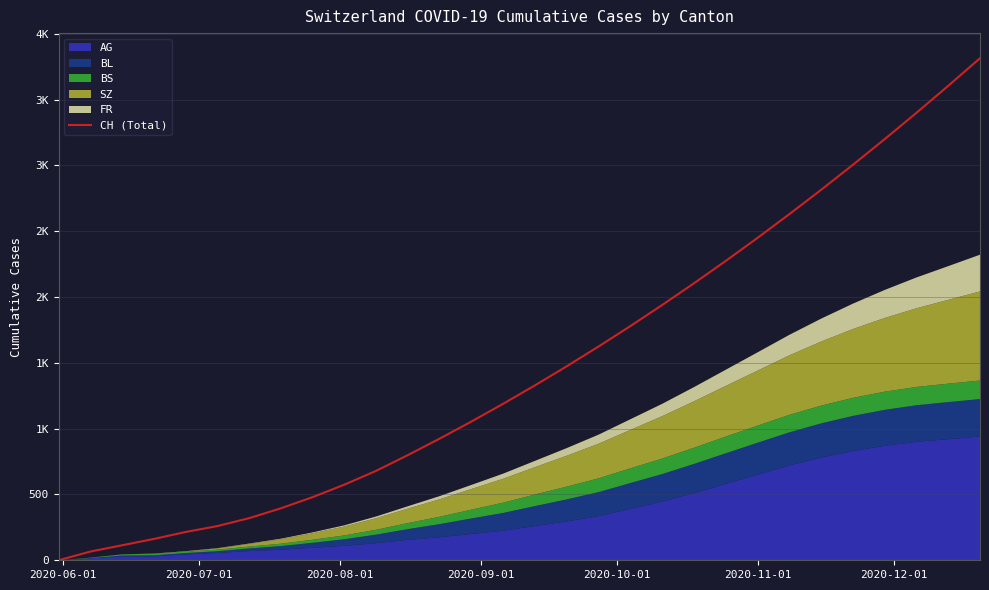

What is the value of the 25th point from the left?

2815